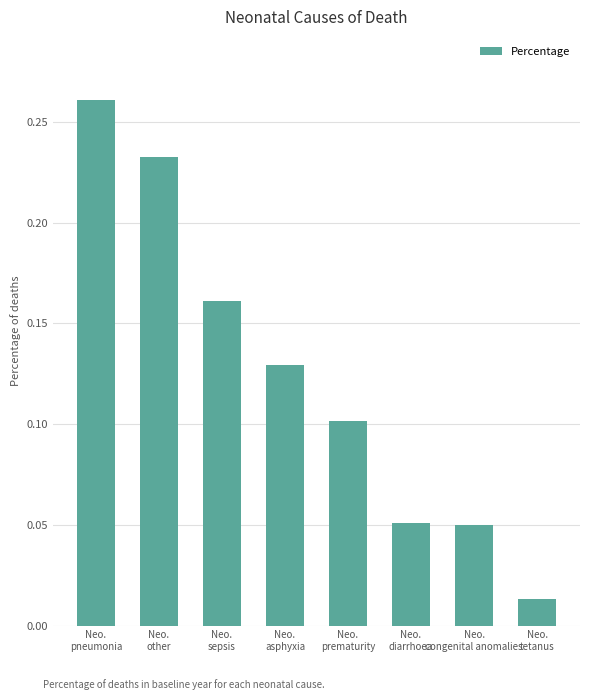

What position from the right is Neo.
congenital anomalies?

2